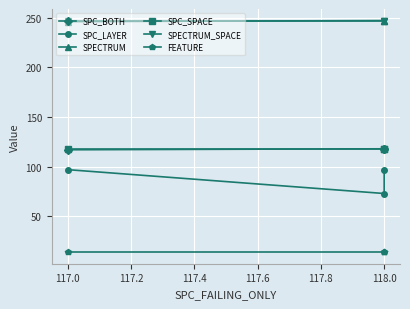

What is the average value of the SPECTRUM_SPACE series?

247